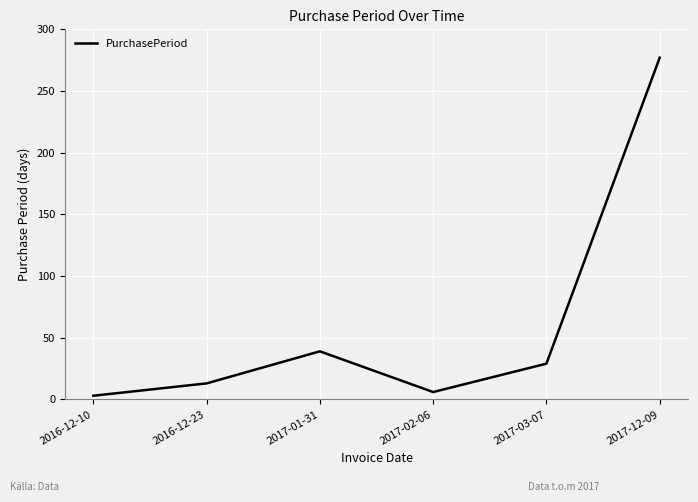

True or false: the data shows 3 at 2016-12-10.

True